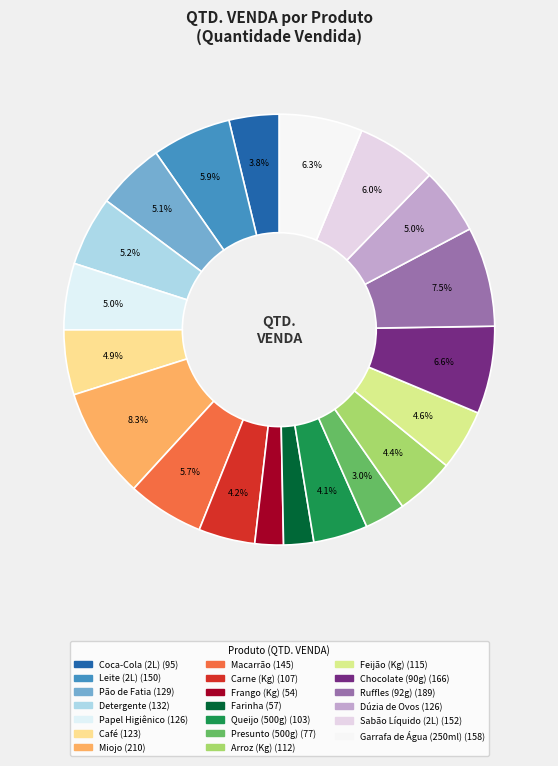

To the nearest percent, what is the combined percentage of Carne (Kg) and Macarrão?

10%